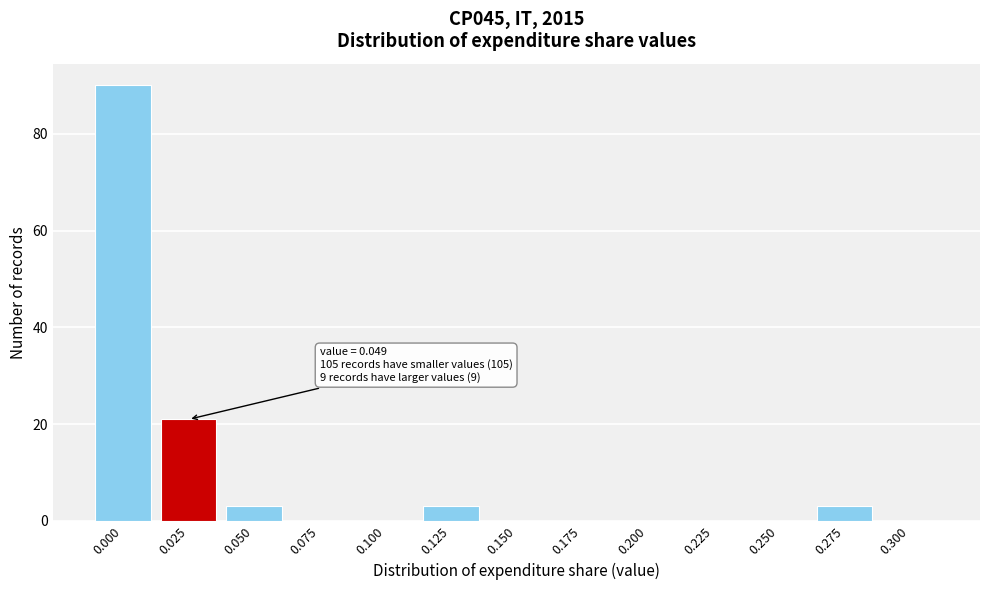

Reading left to right, extract all data points from this chart.

0.000=90	0.025=21	0.050=3	0.075=0	0.100=0	0.125=3	0.150=0	0.175=0	0.200=0	0.225=0	0.250=0	0.275=3	0.300=0